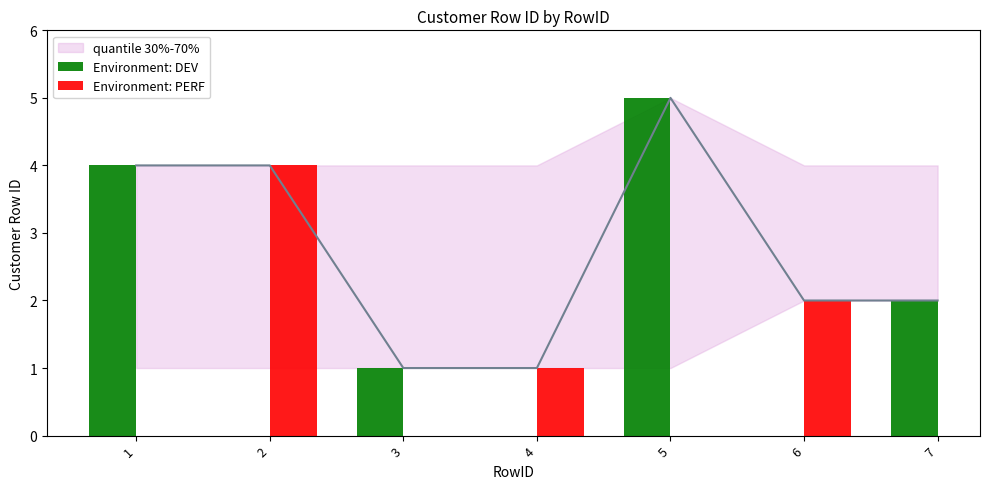

List the labels in order of value, smallest first.

3, 4, 6, 7, 1, 2, 5